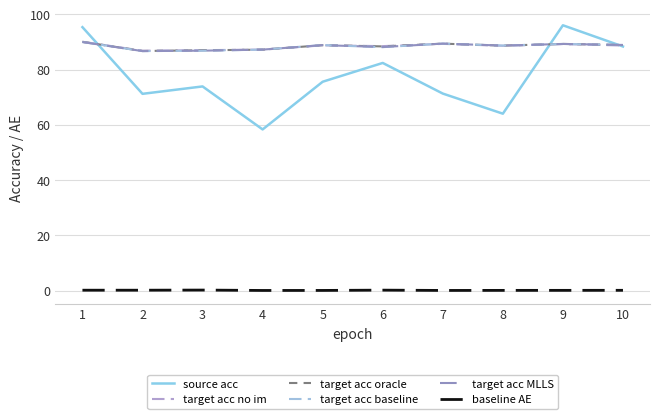

Does the chart have visible grid lines?

Yes